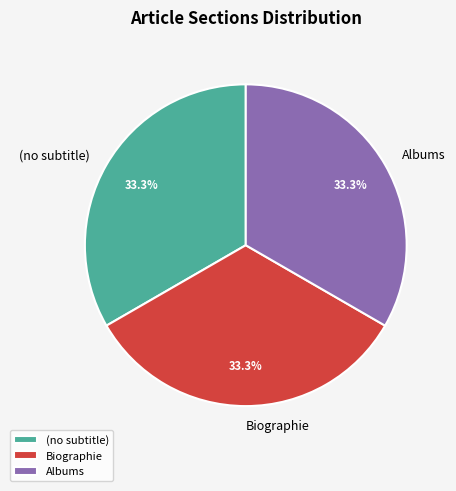

To the nearest percent, what is the difference between the largest and smallest slice percentages?

0%